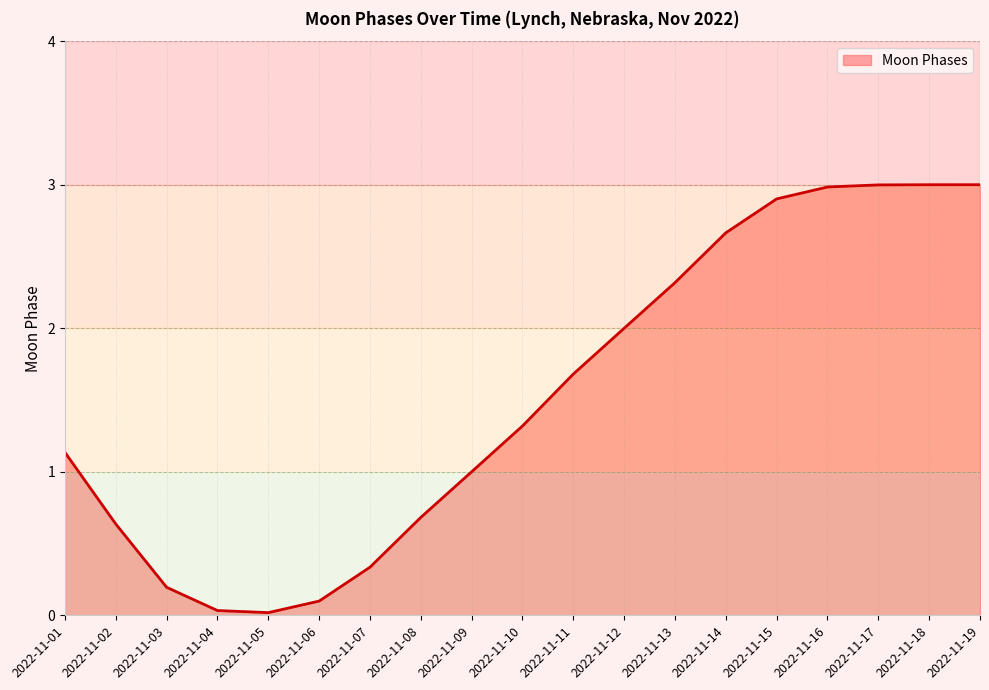

What is the average value?

1.5